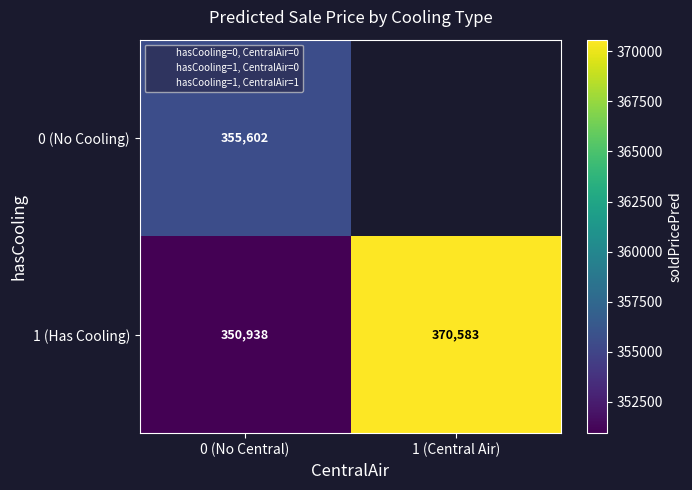

Is it true that 0 (No Cooling) equals 618306.3 at 0 (No Central)?

False